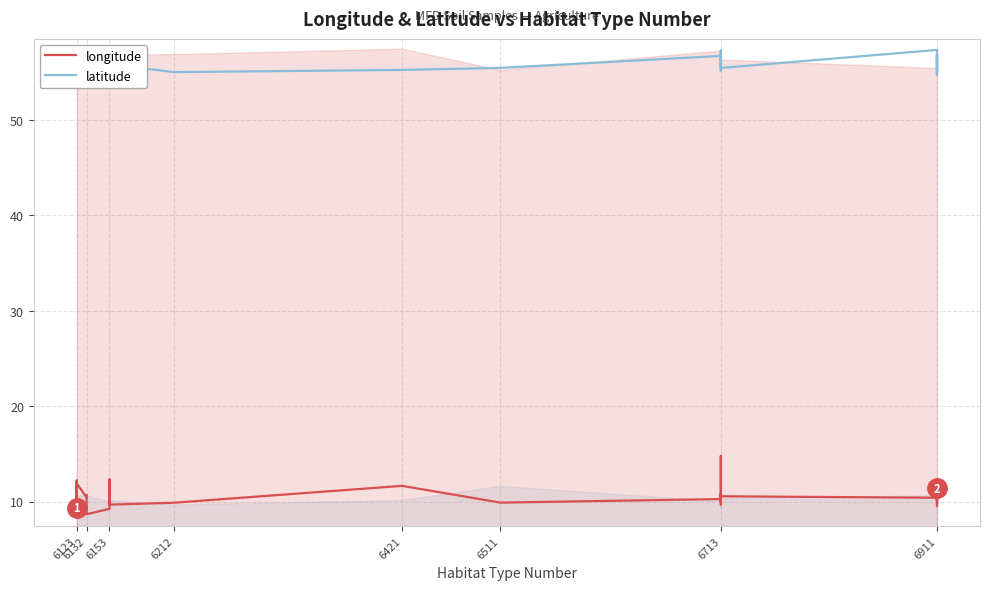

At which label is latitude closest to 56?

6123